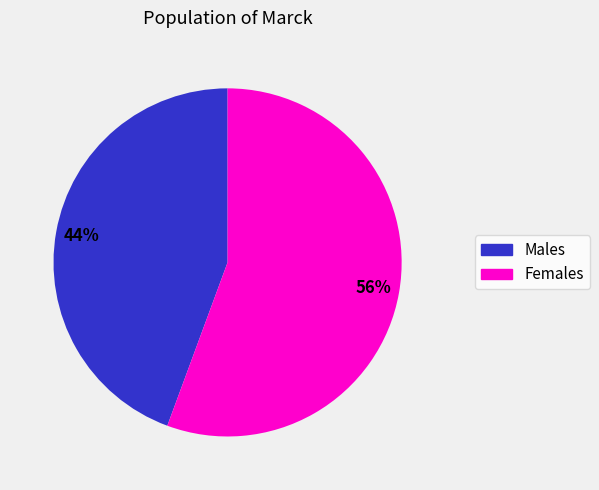

The Males slice represents 44% of the pie. True or false?

True